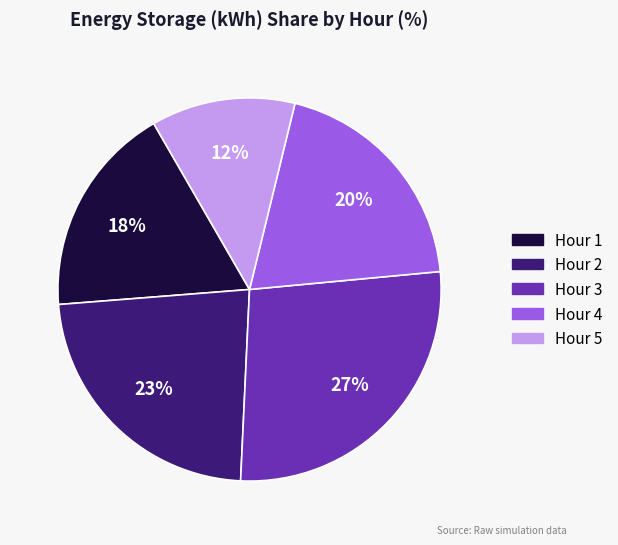

Rank the categories by value from highest to lowest.

Hour 3, Hour 2, Hour 4, Hour 1, Hour 5